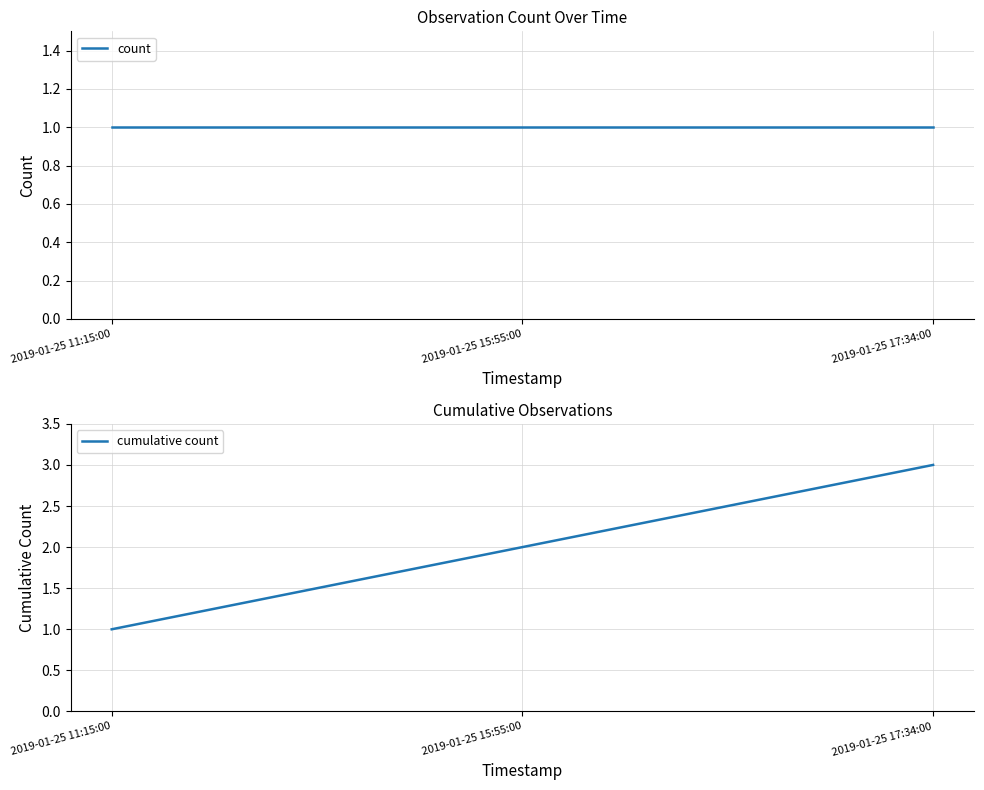

List the labels in order of cumulative count value, smallest first.

2019-01-25 11:15:00, 2019-01-25 15:55:00, 2019-01-25 17:34:00